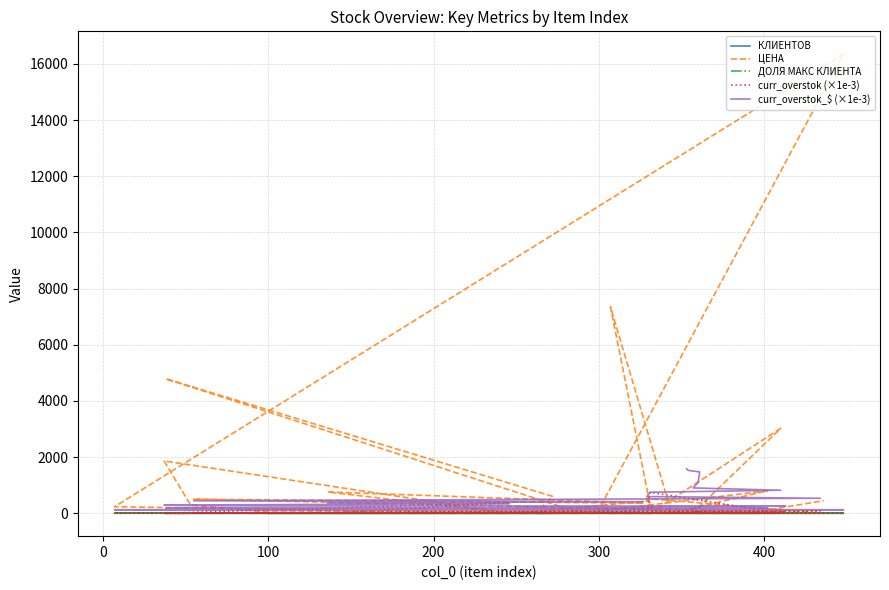

What is the highest value of the ЦЕНА series?

16343.8